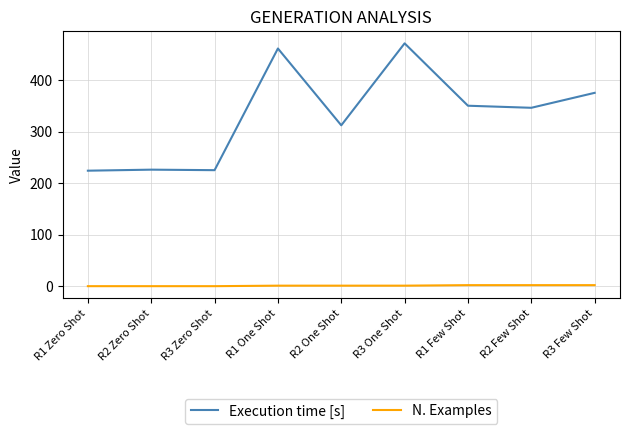

How many N. Examples values are between 0 and 2?

9